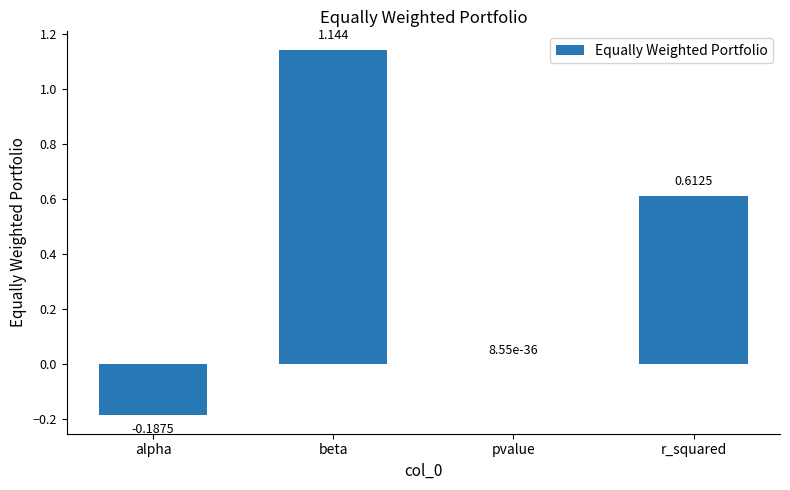

Is it true that the value at beta is 0.4?

False